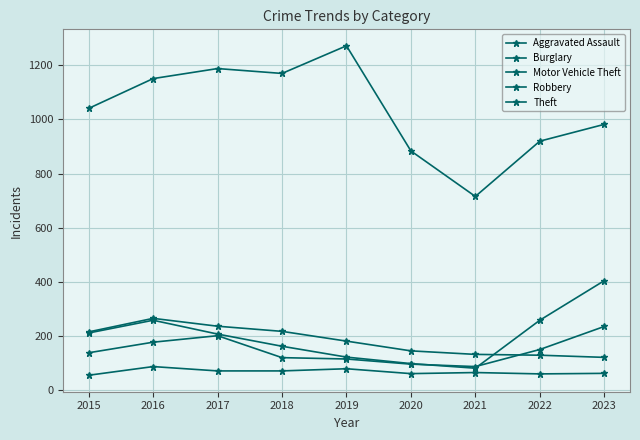

What is the sum of all Aggravated Assault values?

620